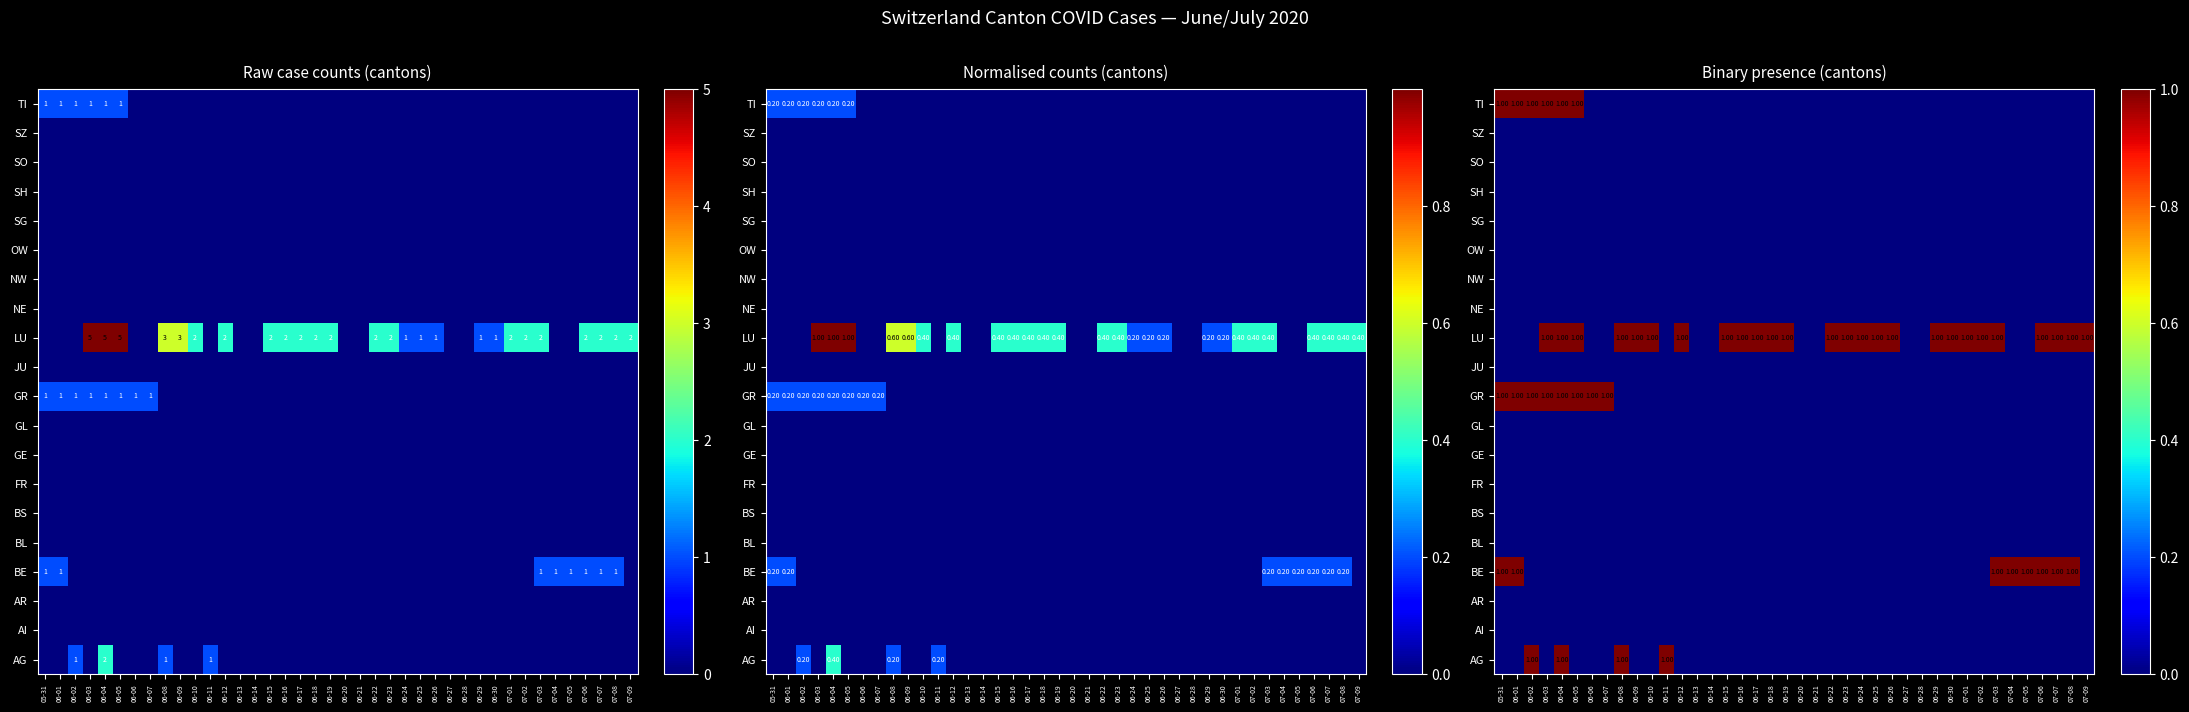

How many series are shown in this chart?

20